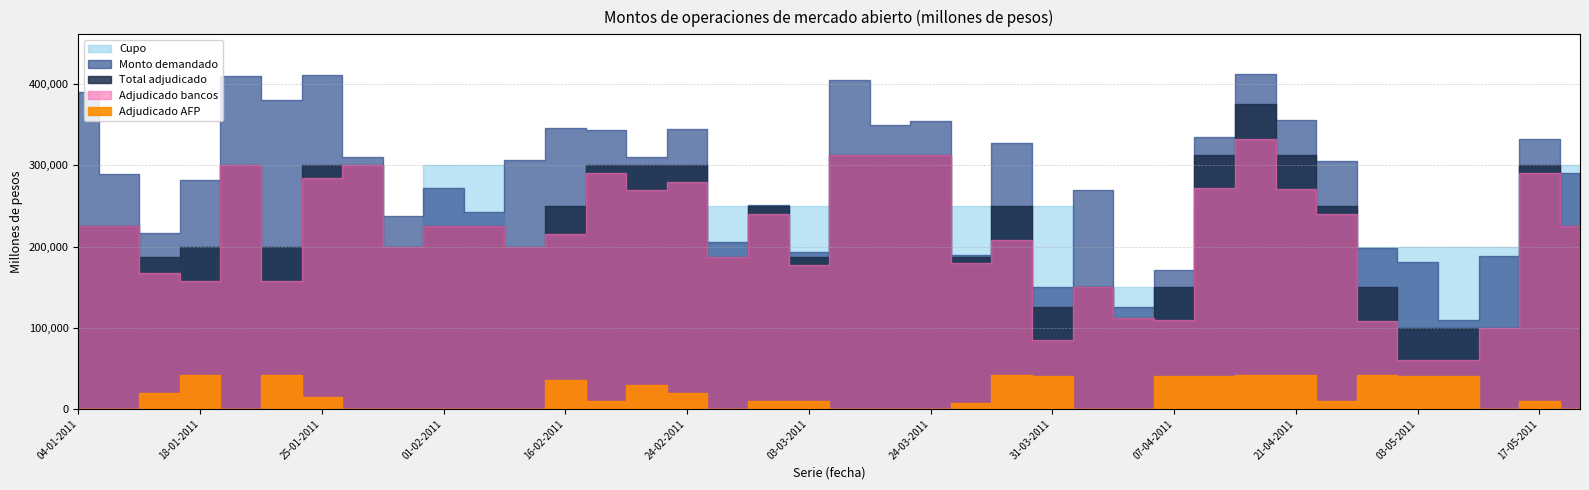

Does the chart display data point markers on the line(s)?

No